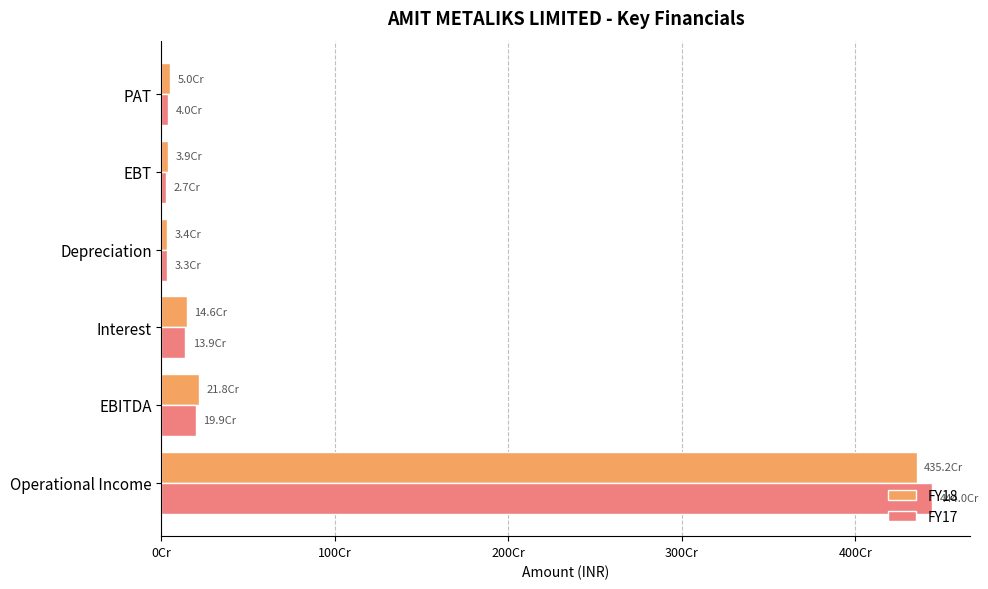

What are all the series names shown in the legend?

FY18, FY17